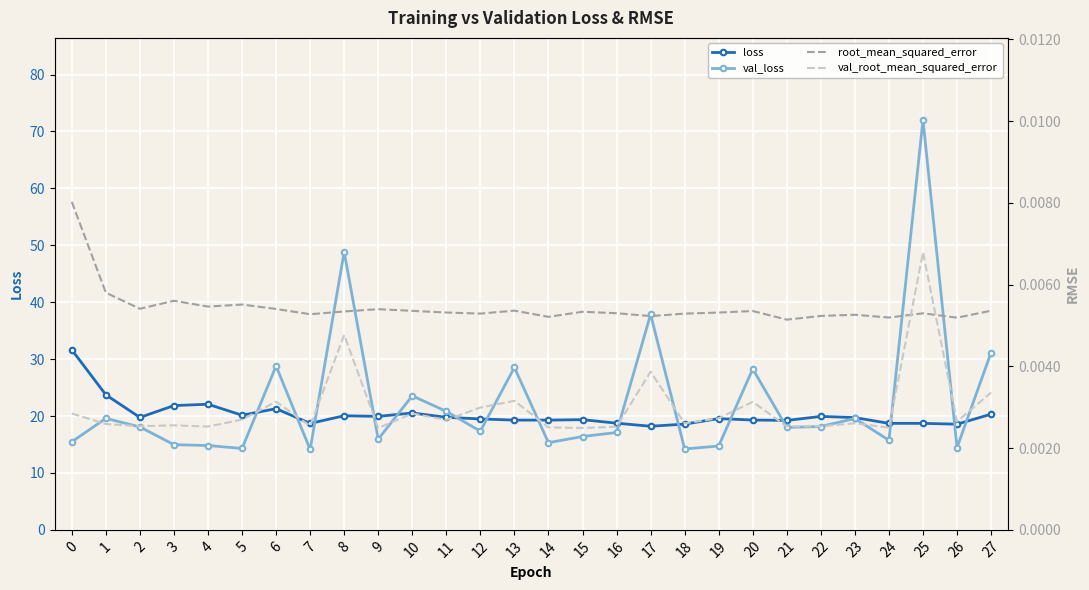

True or false: val_root_mean_squared_error and loss cross at least once.

False